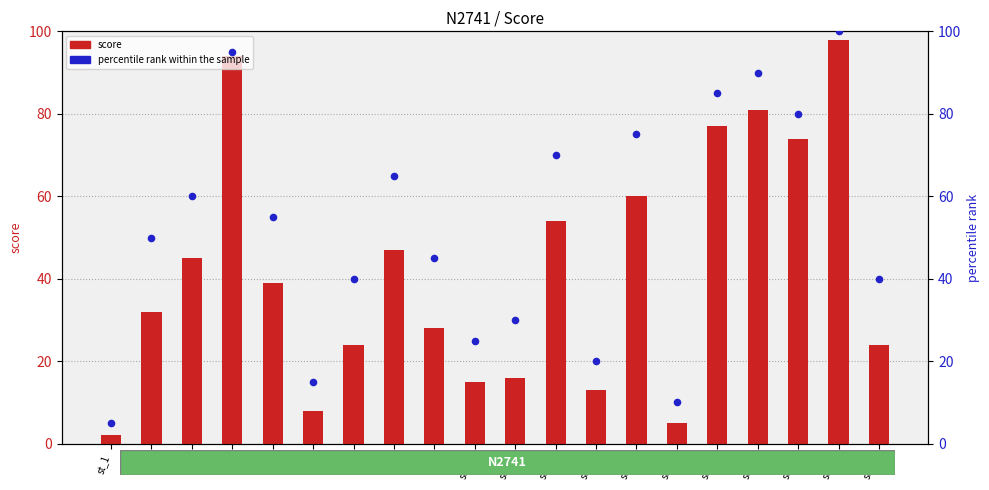

Which series contains the highest Y value?

percentile rank within the sample